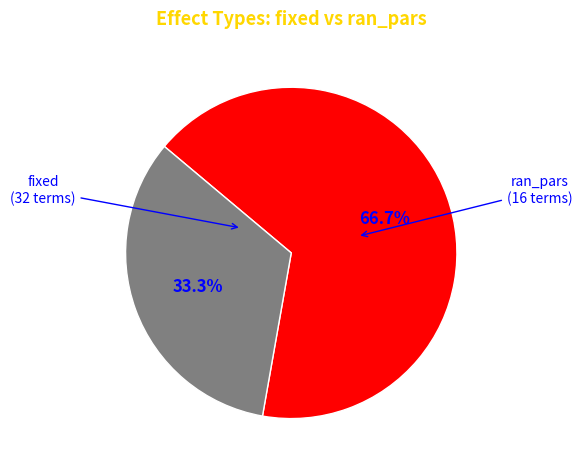

The ran_pars slice represents 45% of the pie. True or false?

False